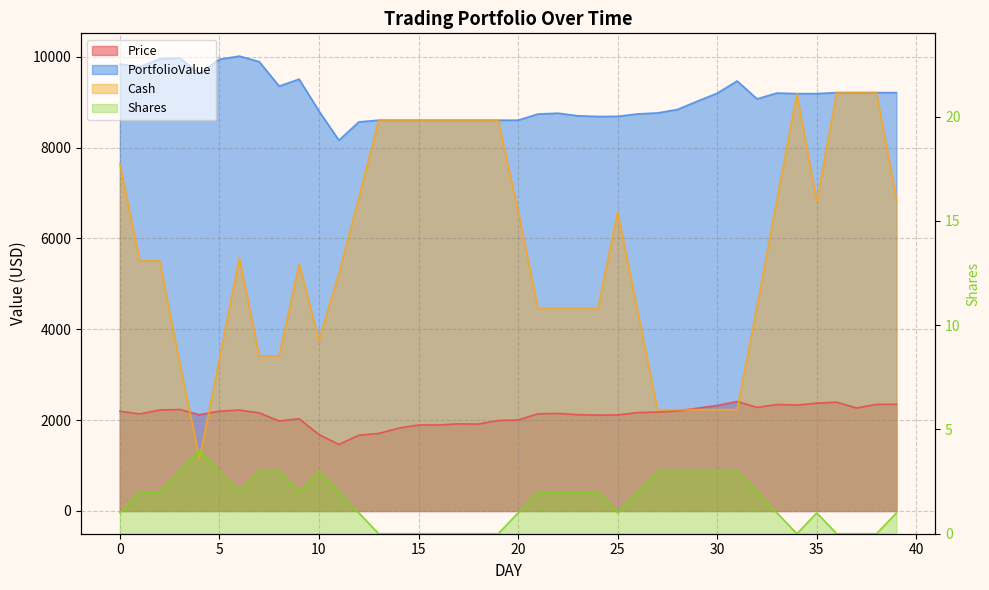

Which series has the widest spread of values?

Cash